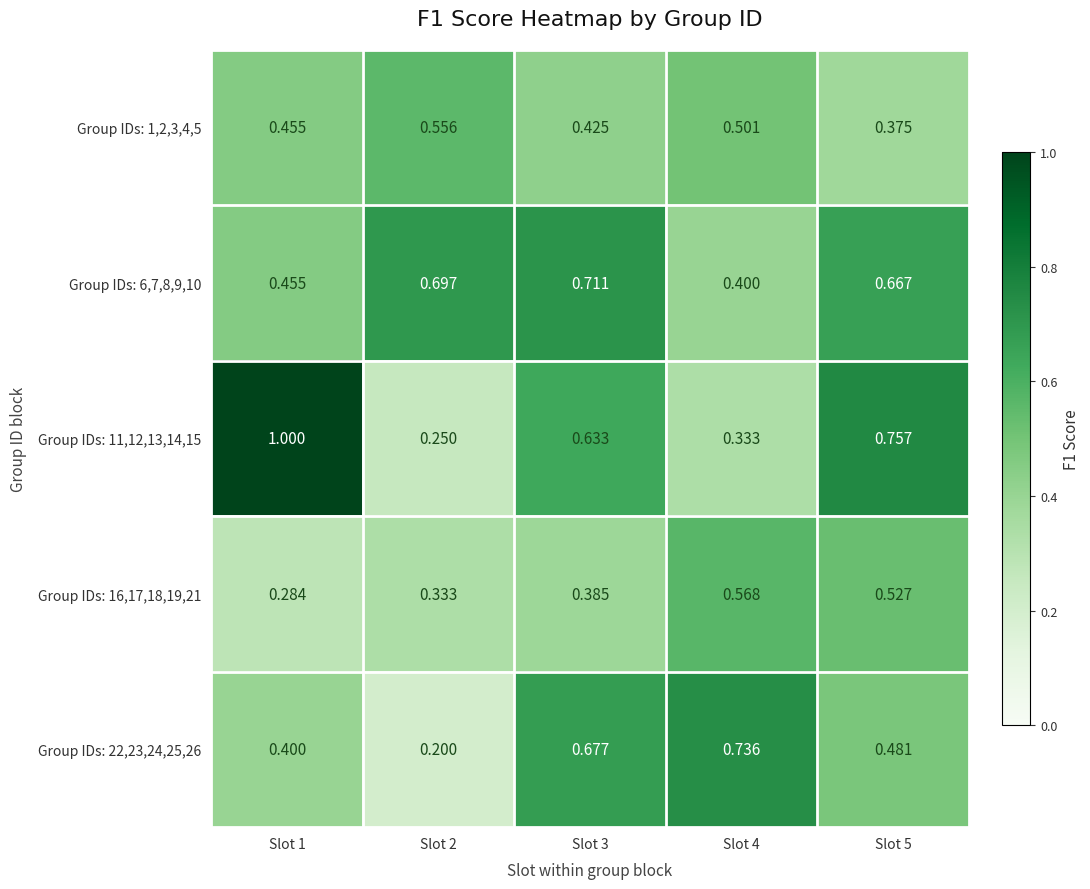

At which category does the chart reach its peak across all series?

Slot 1